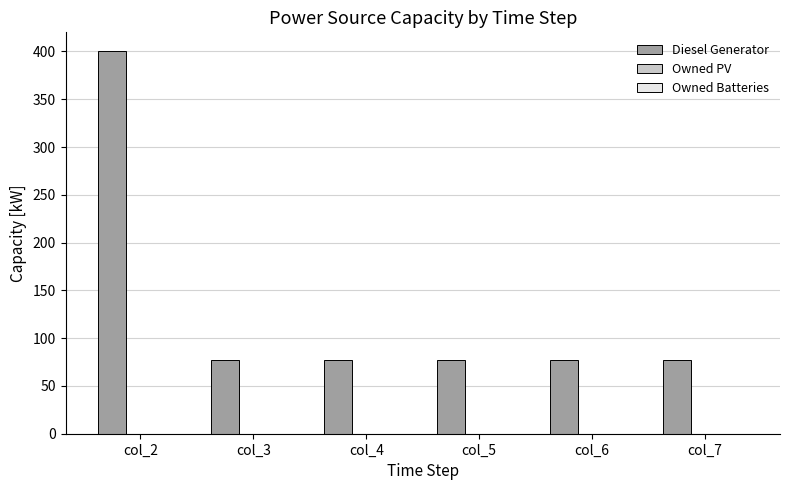

Is it true that the value at col_3 is 77.0?

True